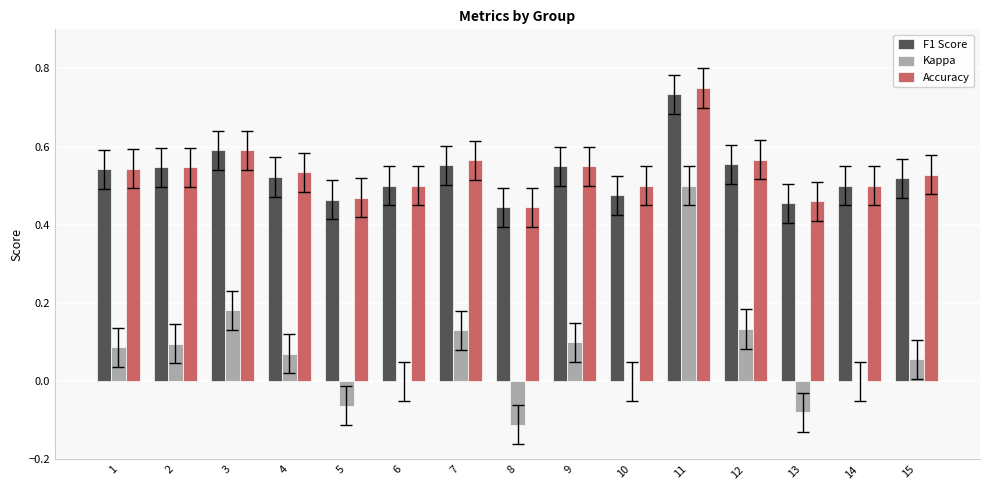

What is the total value across all series at 2?

1.2